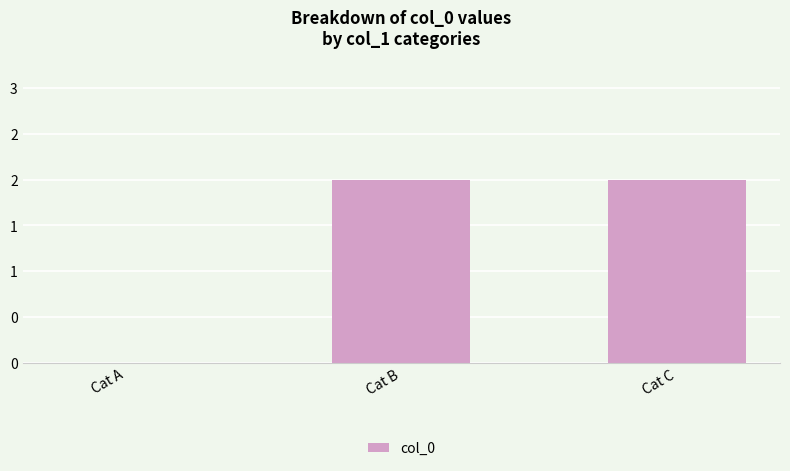

What is the maximum value shown in the chart?

2